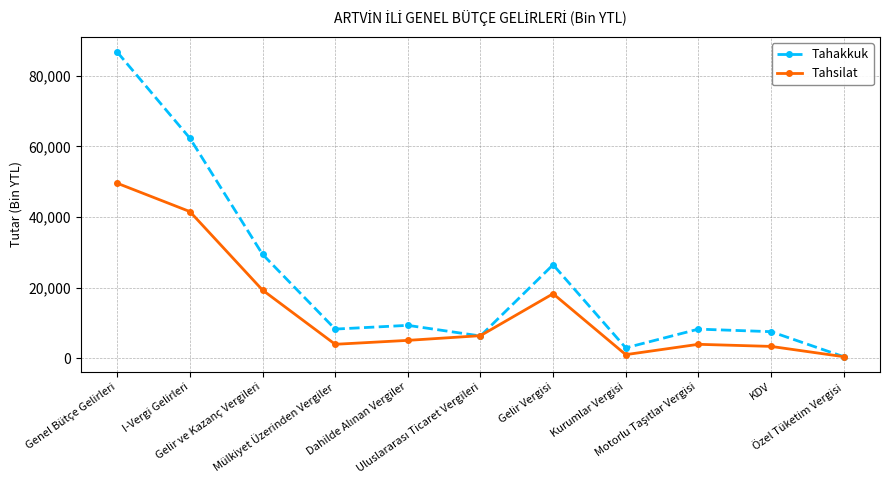

What is the value of the Tahsilat point at the 11th from the left?

456